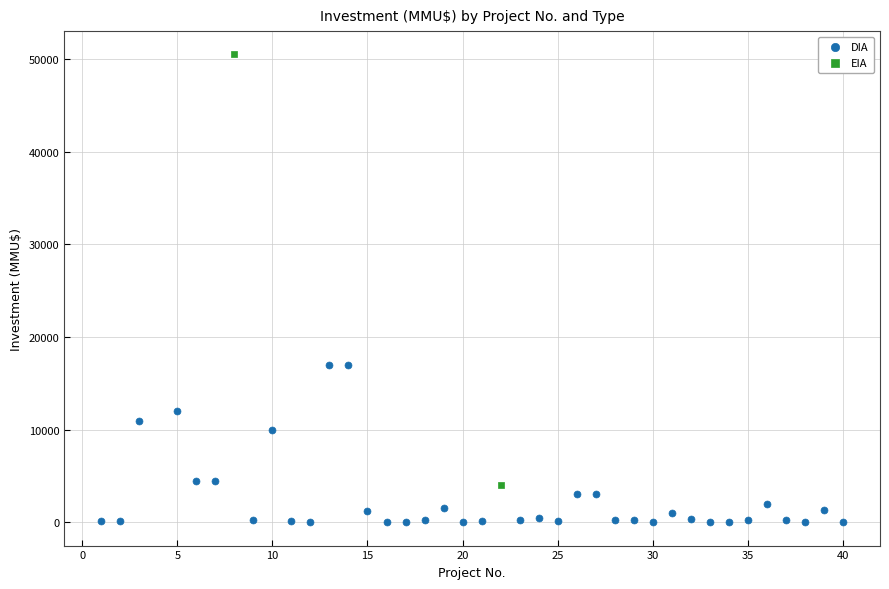

What are all the series names shown in the legend?

DIA, EIA